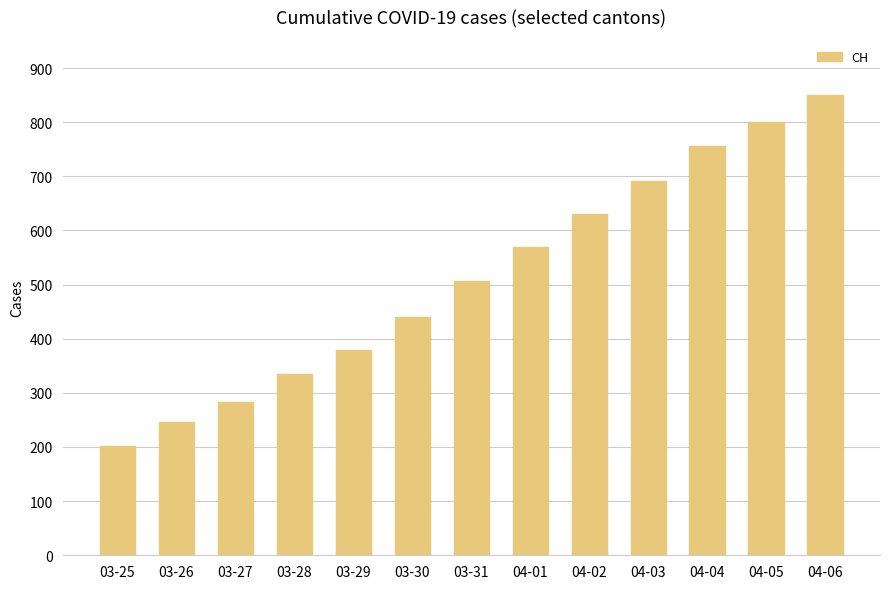

What is the label of the 13th bar from the right?

03-25